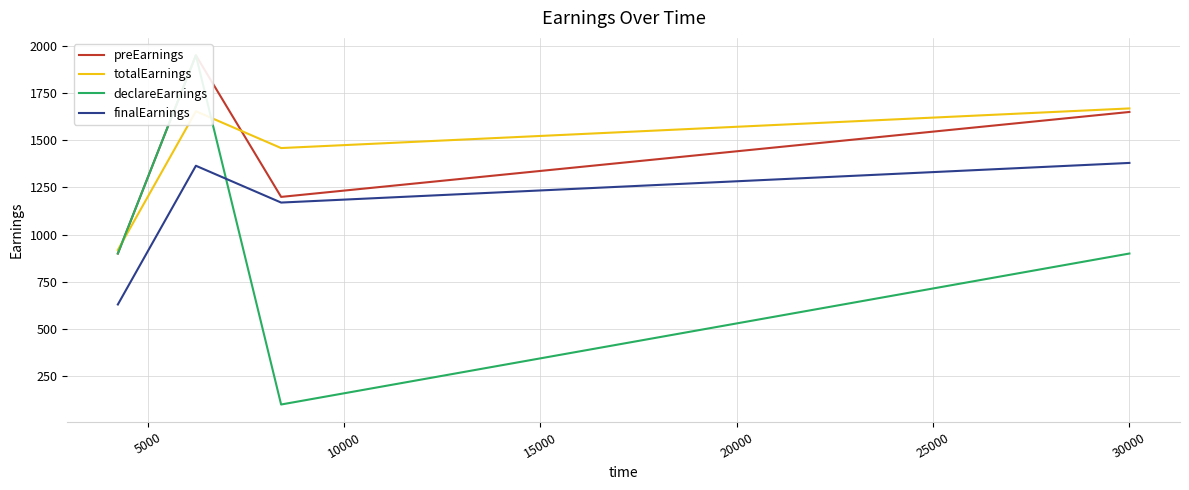

Reading left to right, transcribe all the data shown in this chart.

preEarnings: 900.0	1950.0	1200.0	1650.0
totalEarnings: 918.8	1653.8	1458.8	1668.8
declareEarnings: 900.0	1950.0	100.0	900.0
finalEarnings: 630.0	1365.0	1170.0	1380.0